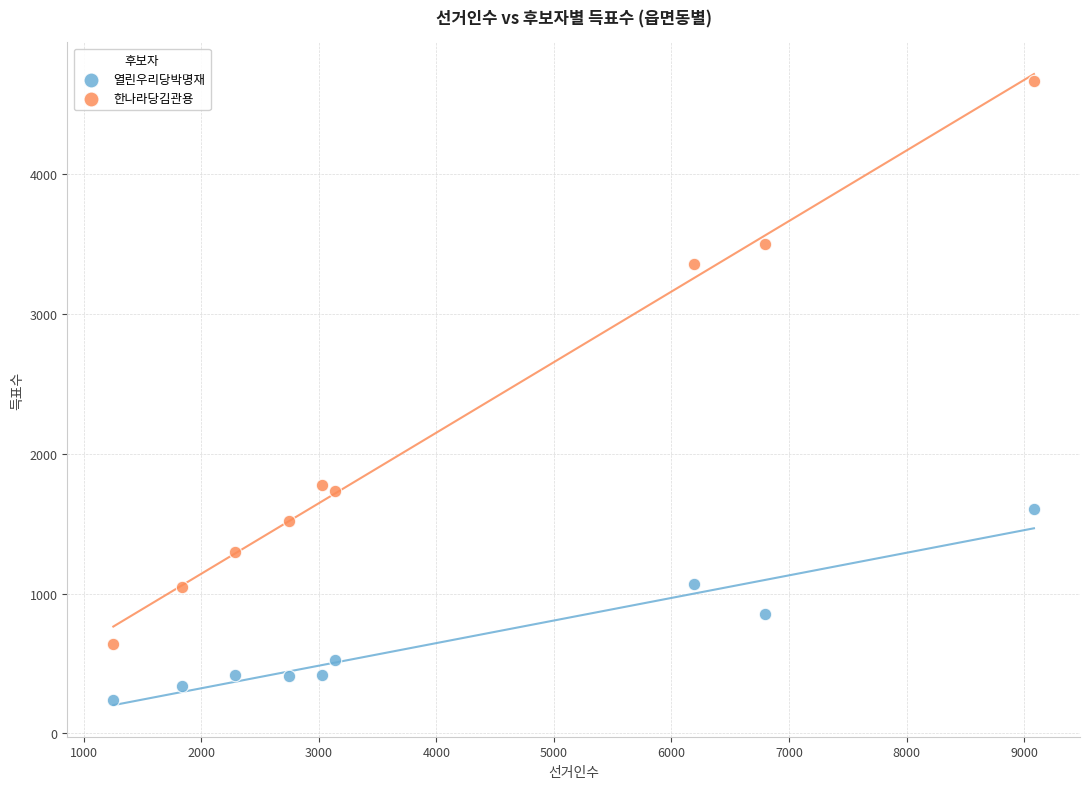

Which series contains the lowest Y value?

열린우리당박명재